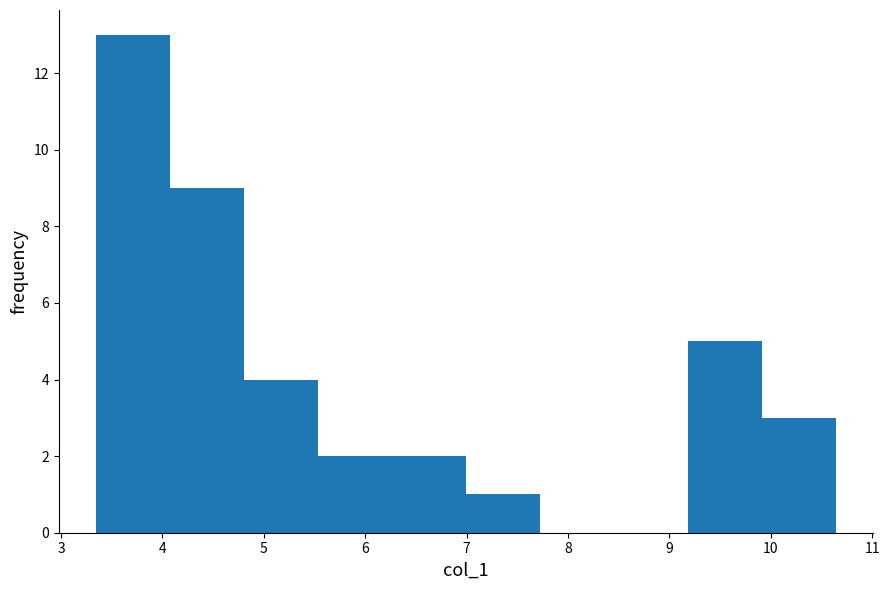

Which range on the x-axis has the tallest bar?

3.3 to 4.1